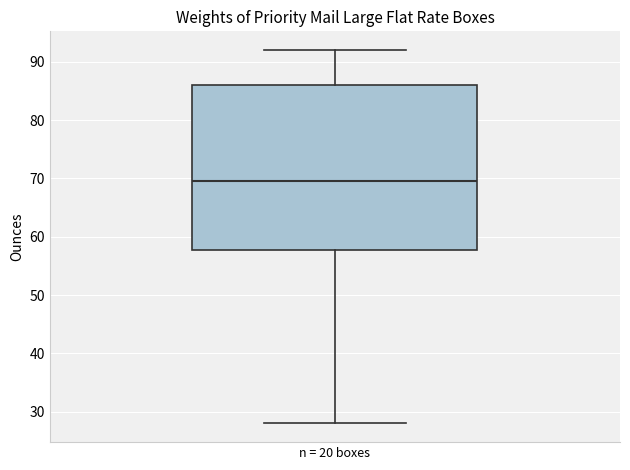

Transcribe this box plot: give where the median line is, the range the box spans, and where the two whiskers end, as read against the y-axis. The values are not printed on the chart, so give them approximately, as read against the axis.

median 70, box 58 to 86, whiskers 28 to 92